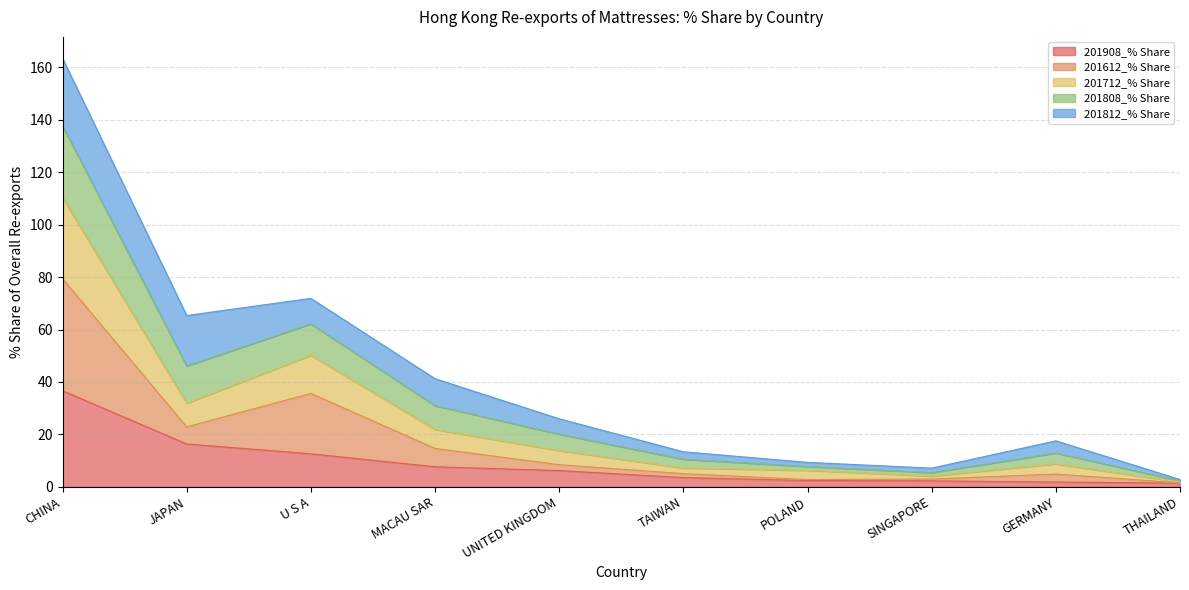

The value of 201908_% Share at TAIWAN is 3.5. True or false?

True